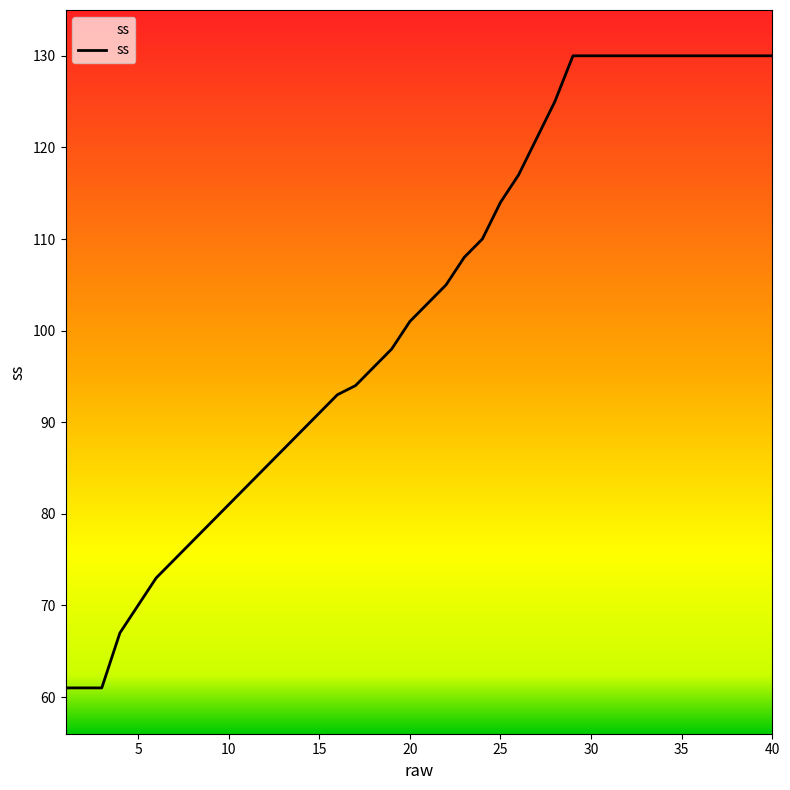

Is this an area chart (filled region under the line)?

No